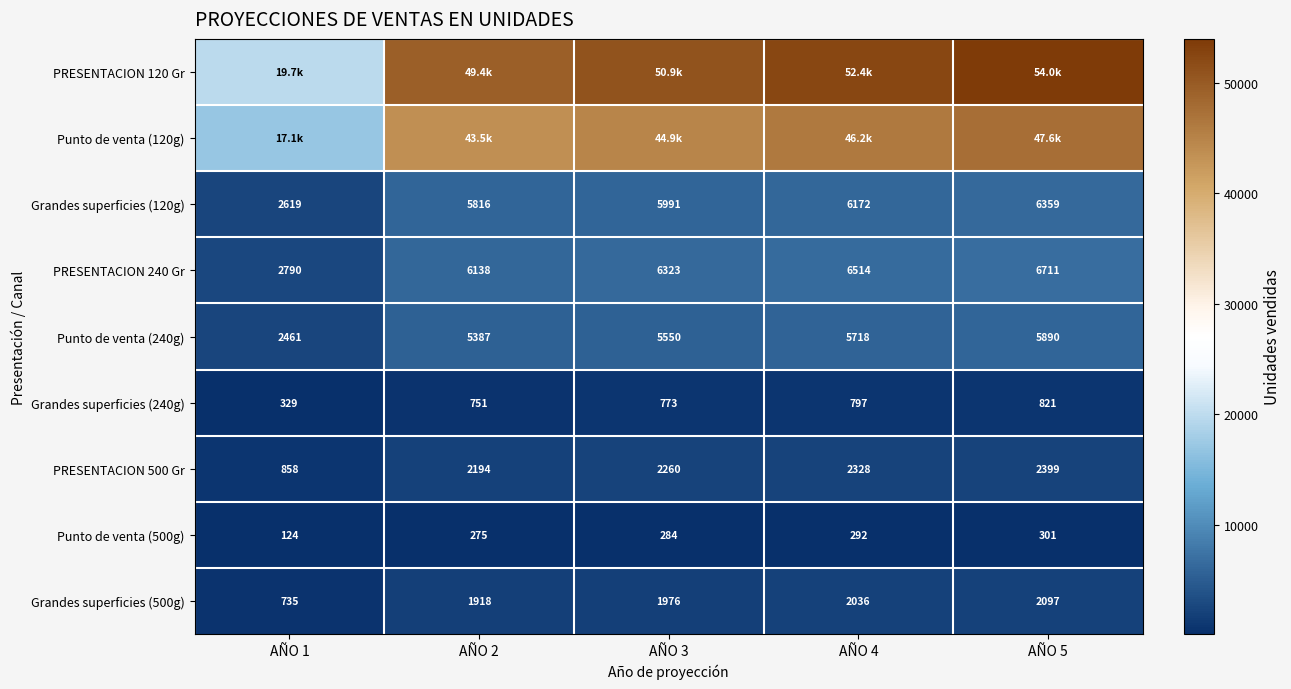

Is the value of Grandes superficies (240g) at AÑO 2 greater than the value of PRESENTACION 500 Gr at AÑO 1?

No